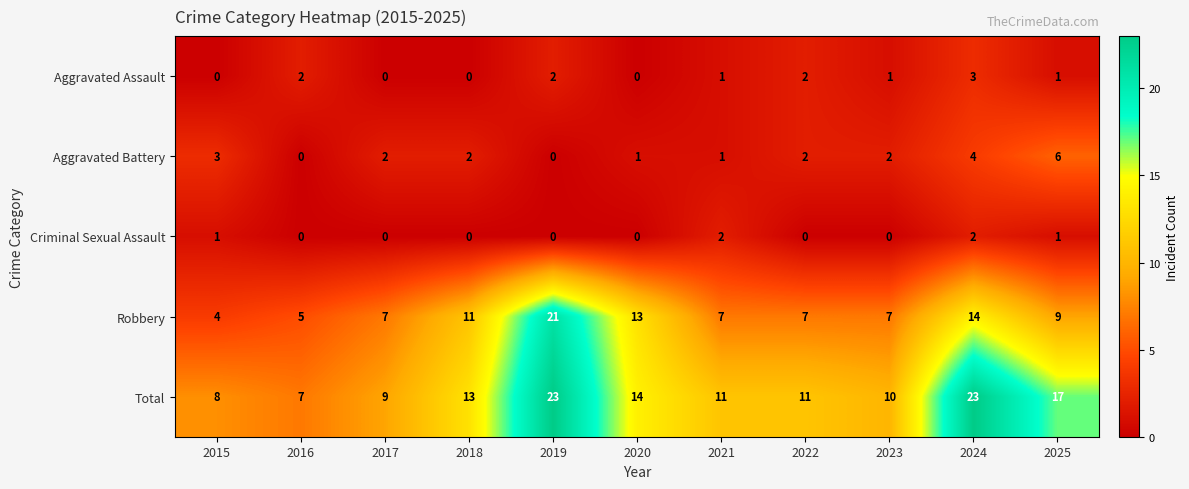

What is the difference between the highest and lowest values at 2023?

10